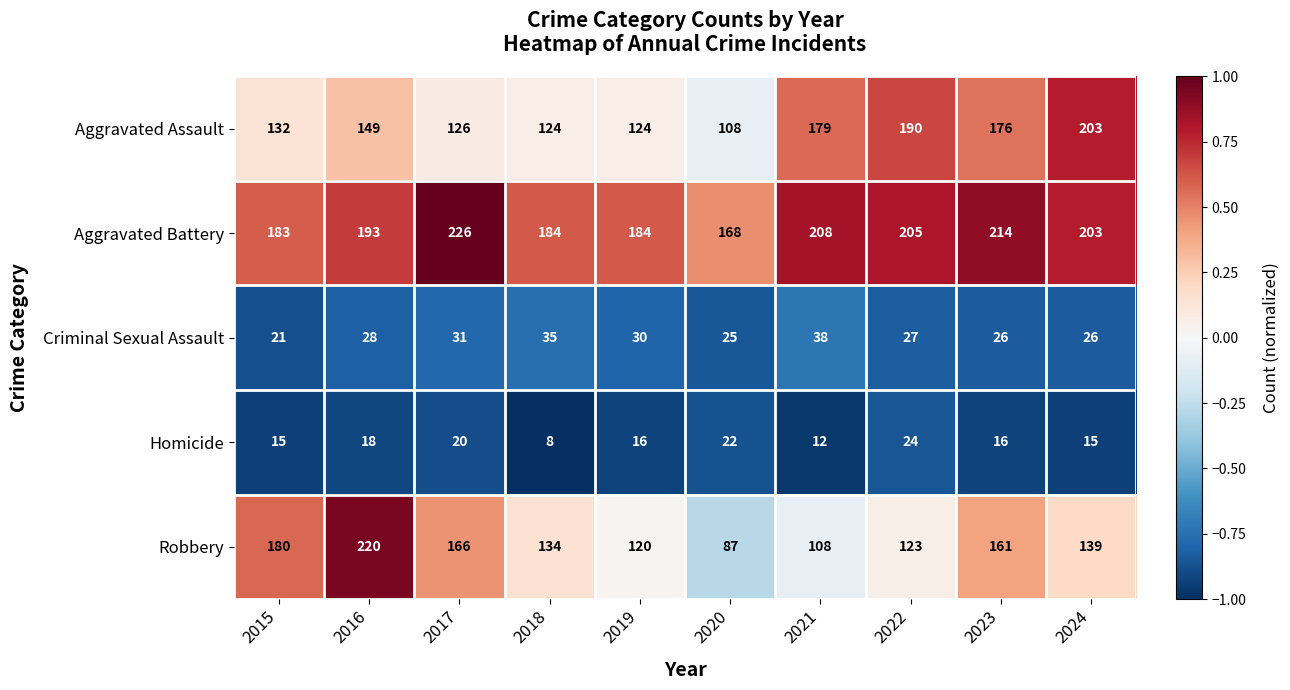

What is the difference between the maximum and minimum values in the Aggravated Battery series?

58